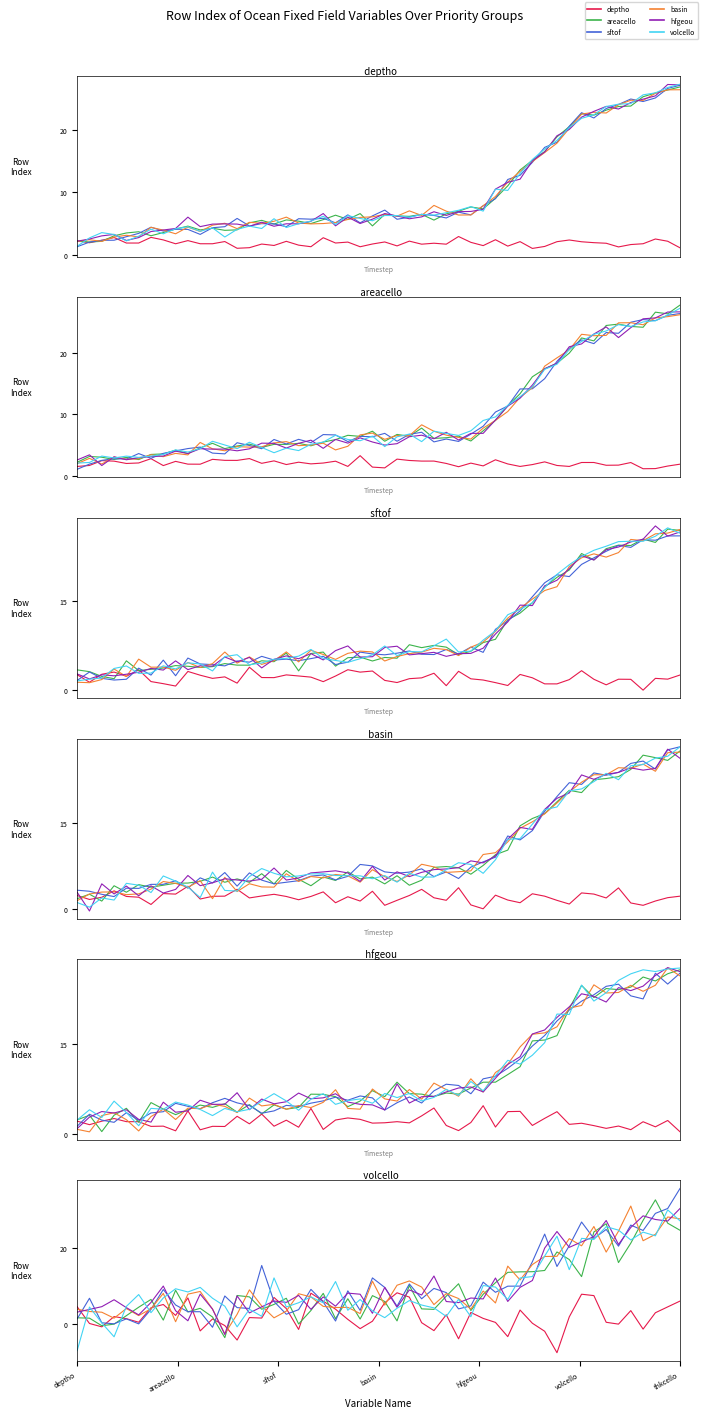

Is it true that hfgeou equals 27 at thkcello?

True